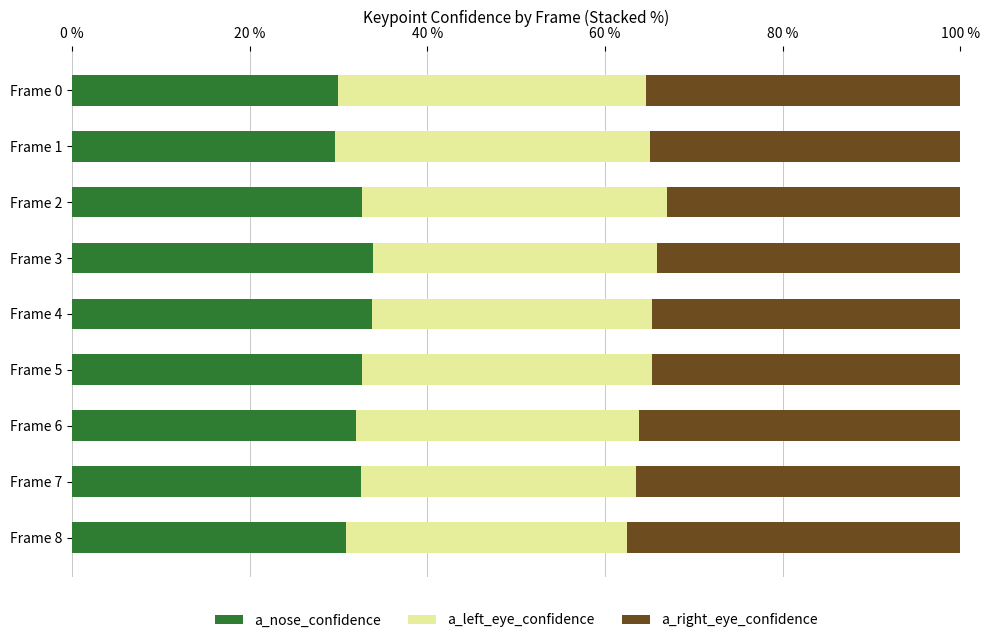

What is the total value across all series at Frame 0?

100.0